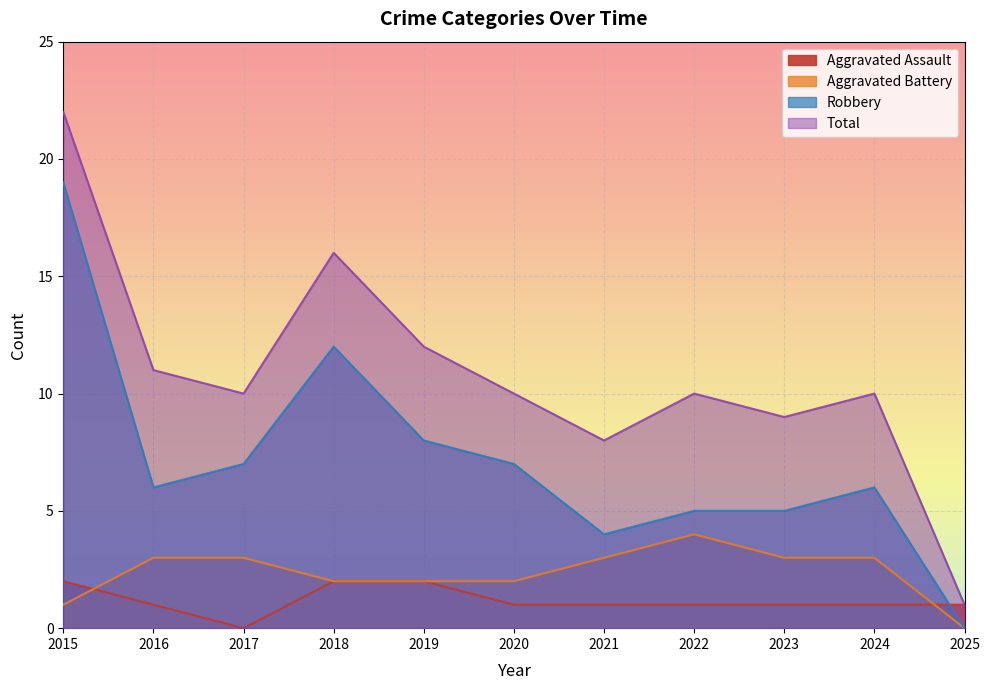

Which label corresponds to the smallest value in the chart?

2017